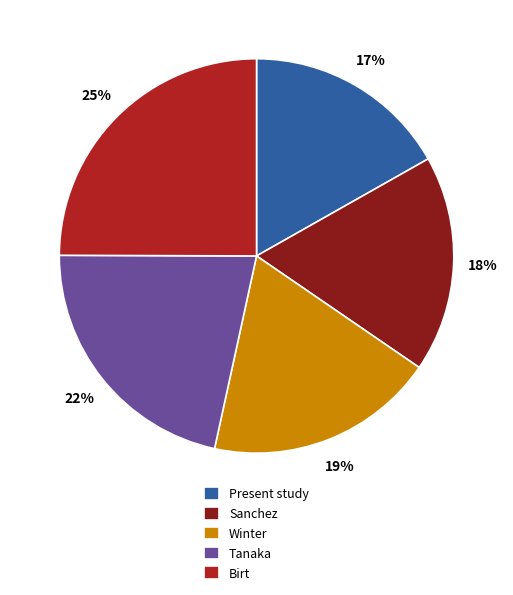

Is it true that Birt is 25% of the pie?

True